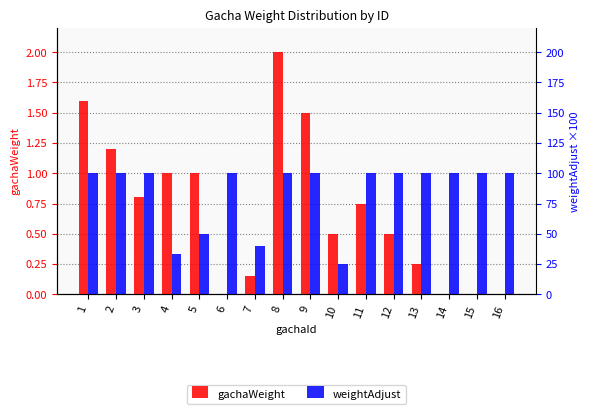

How many bars are there in total?

32